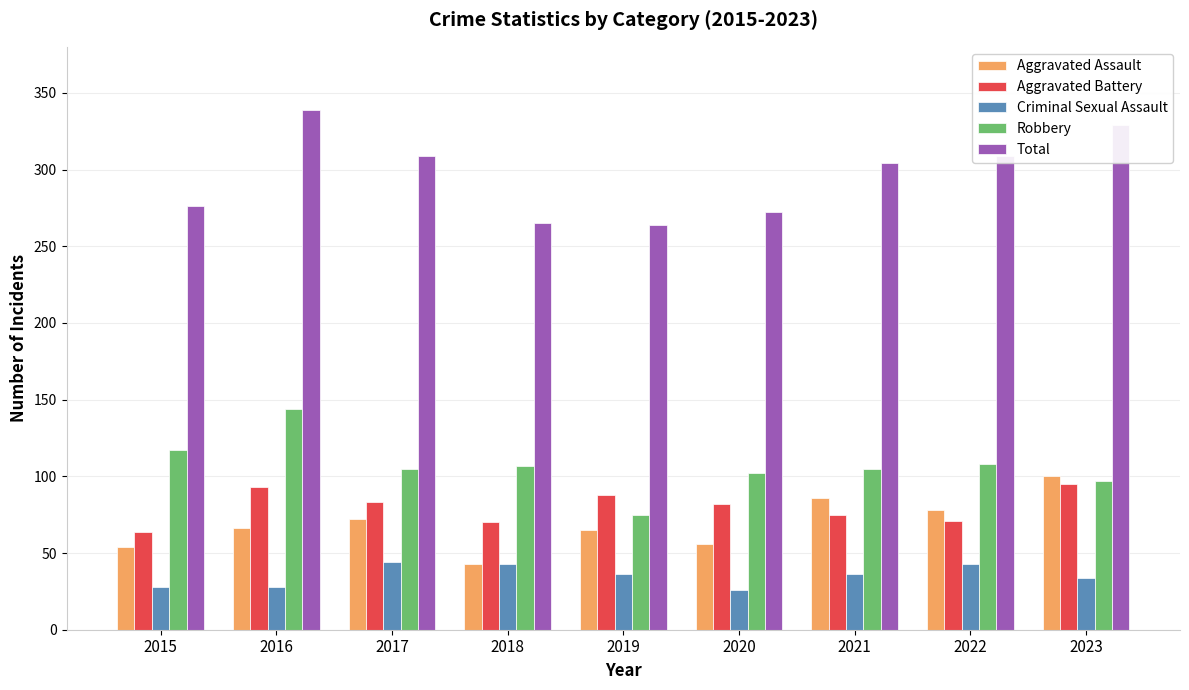

What is the average value of the Total series?

296